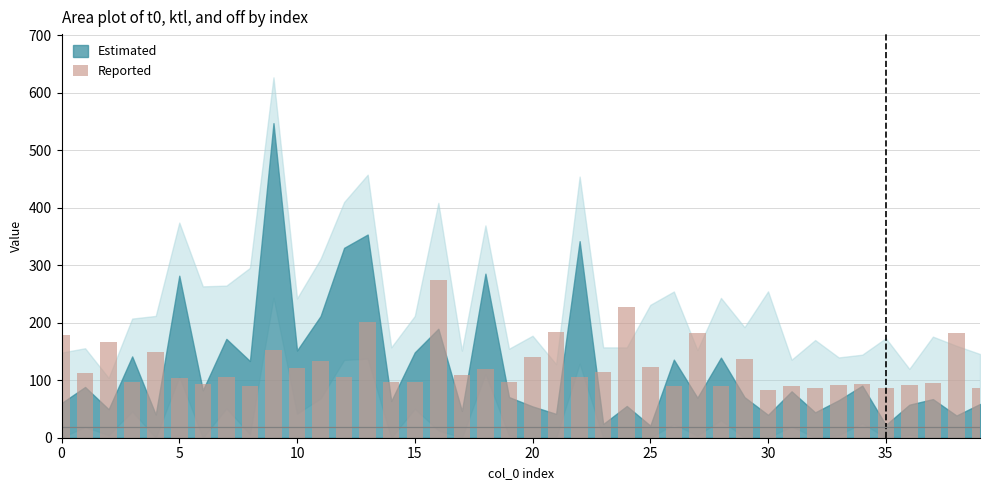

What is the difference between the second highest and minimum values?

144.1